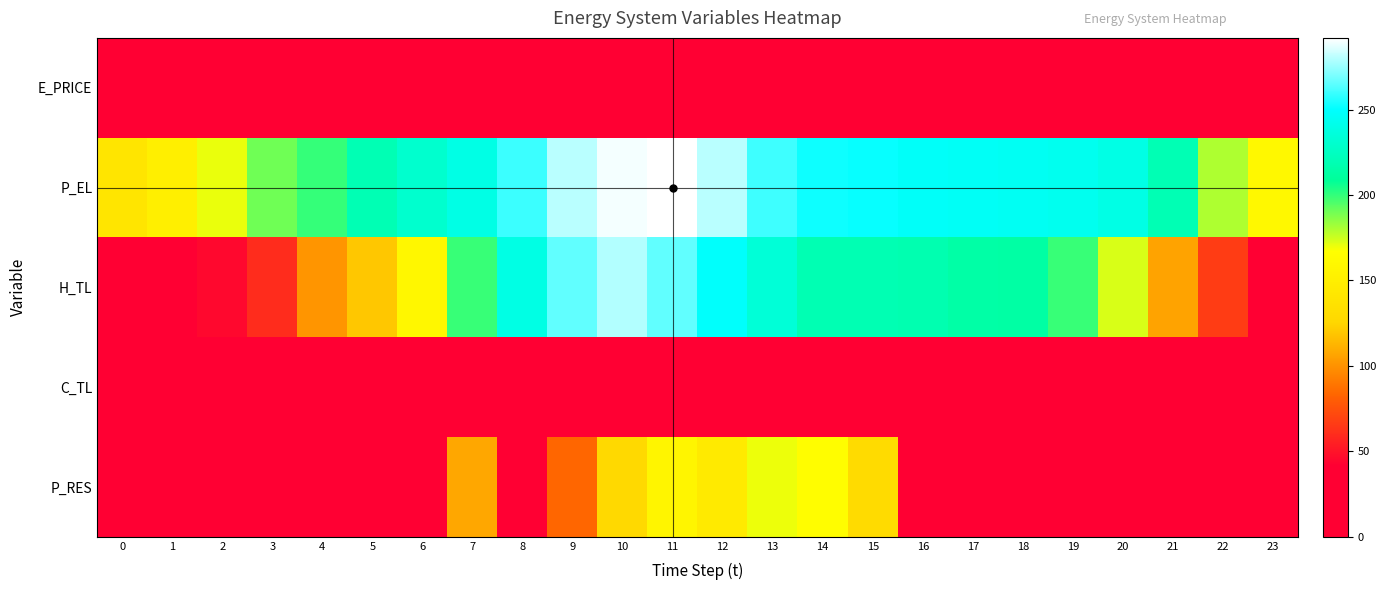

Count the number of categories in the chart.

24